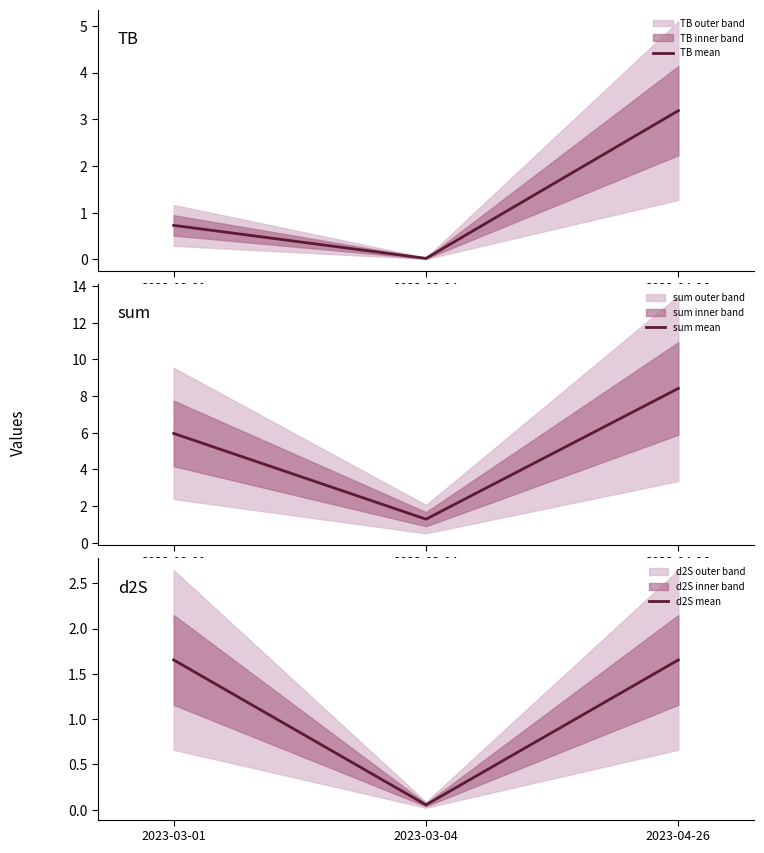

What is the value of the sum mean point at the 1st from the left?

6.0